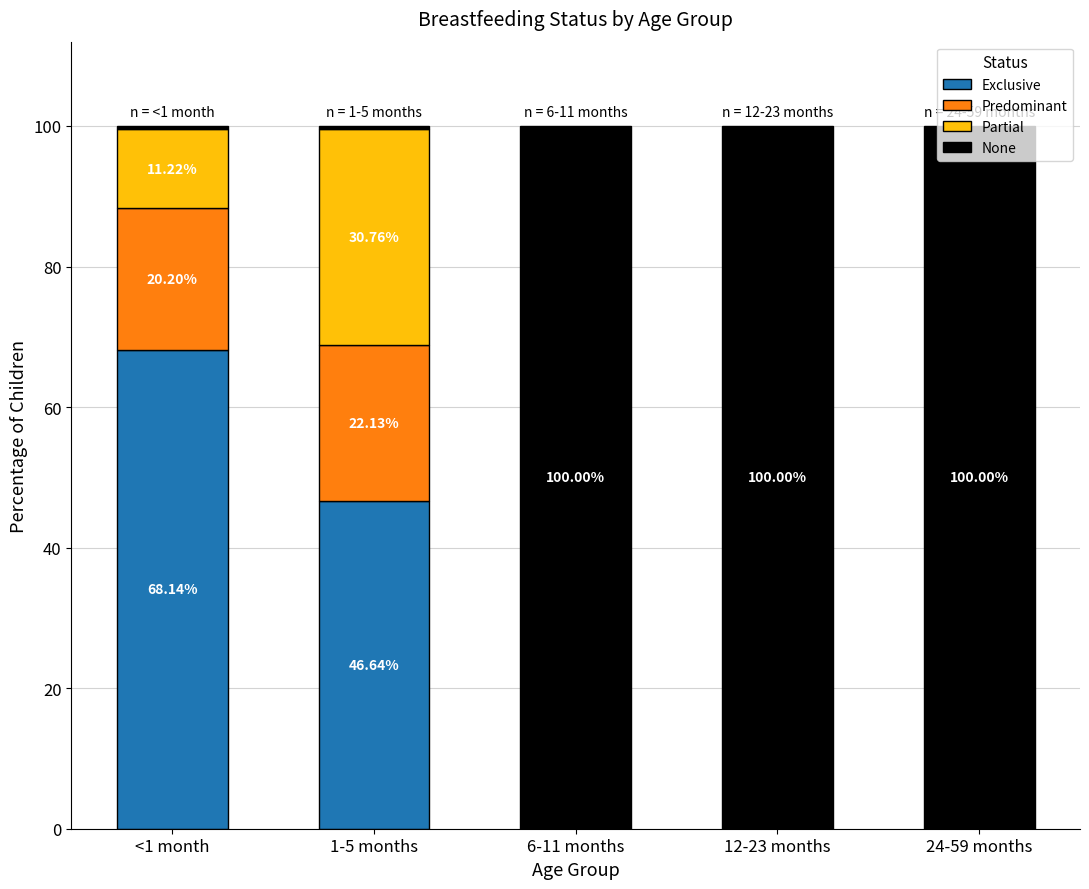

Rank the series at 6-11 months from highest to lowest value.

None, Exclusive, Predominant, Partial